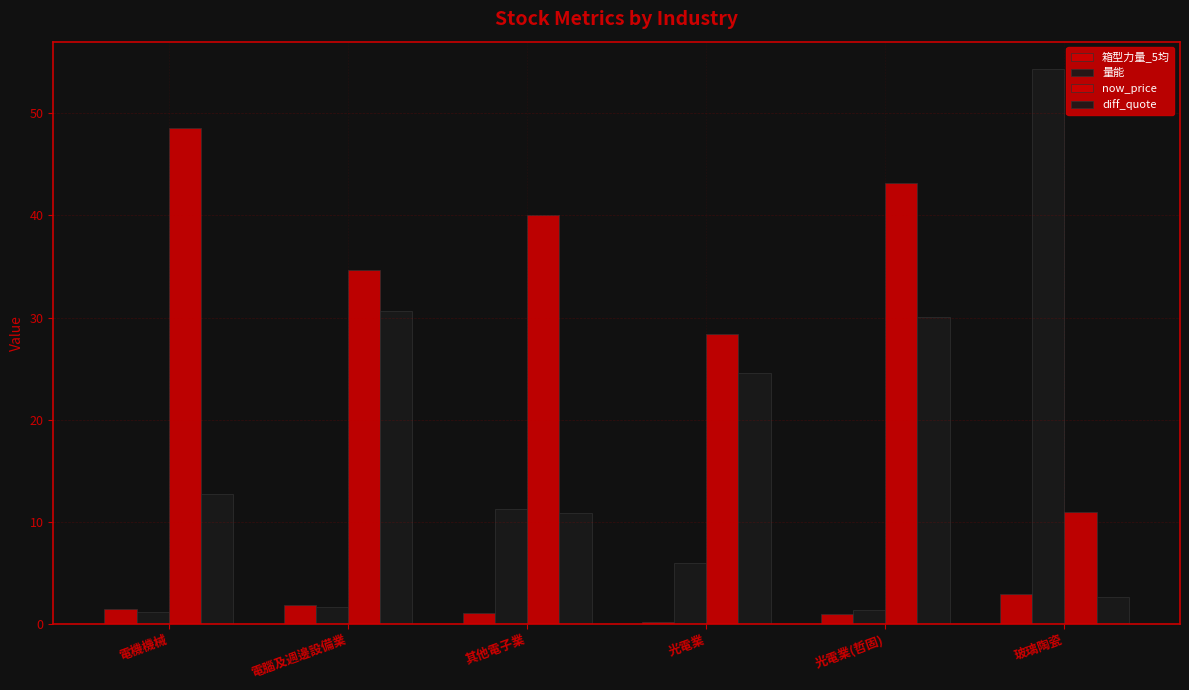

What is the difference between the maximum and minimum values in the 箱型力量_5均 series?

2.8